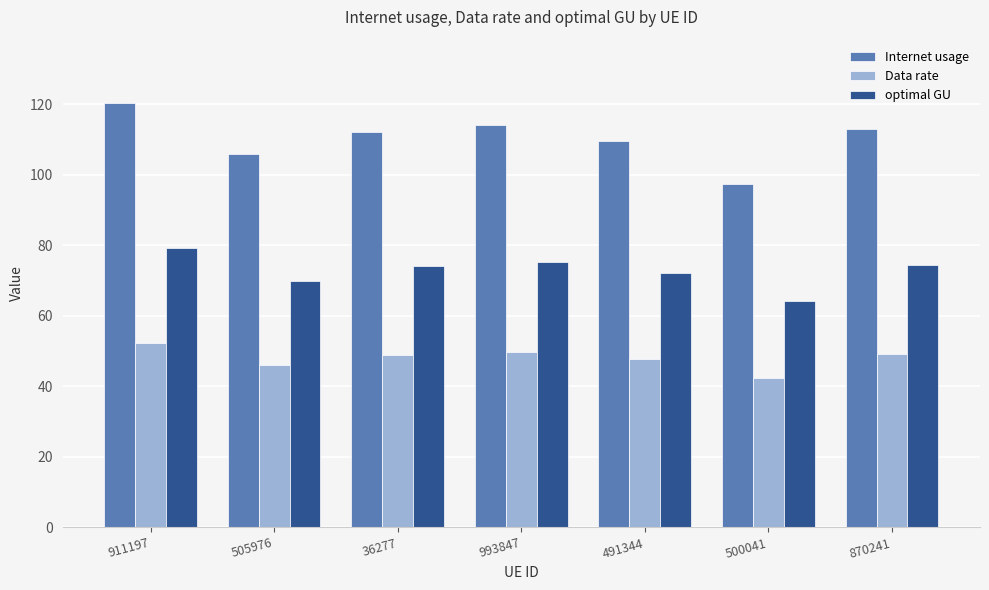

What is the label of the 1st bar from the right?

870241